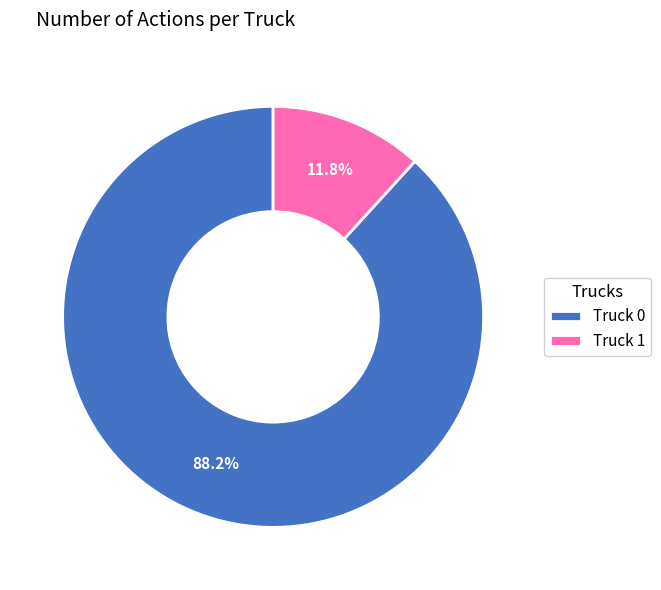

To the nearest percent, what is the combined percentage of Truck 1 and Truck 0?

100%